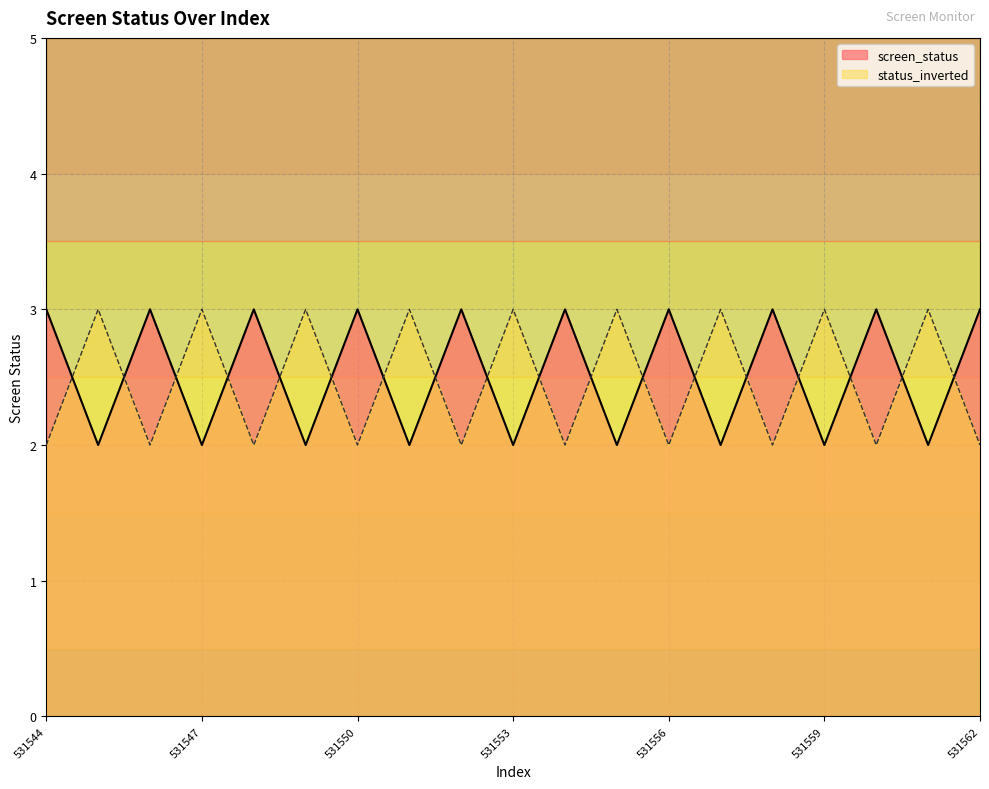

Is the value of screen_status at 531546 greater than the value of status_inverted at 531560?

Yes